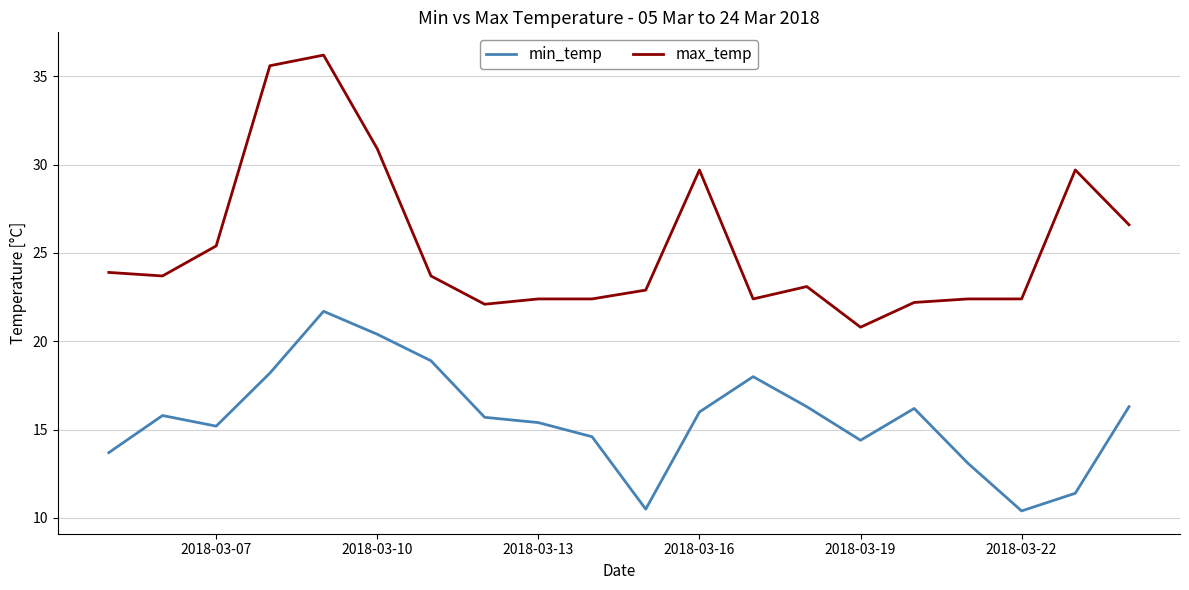

True or false: max_temp and min_temp cross at least once.

False